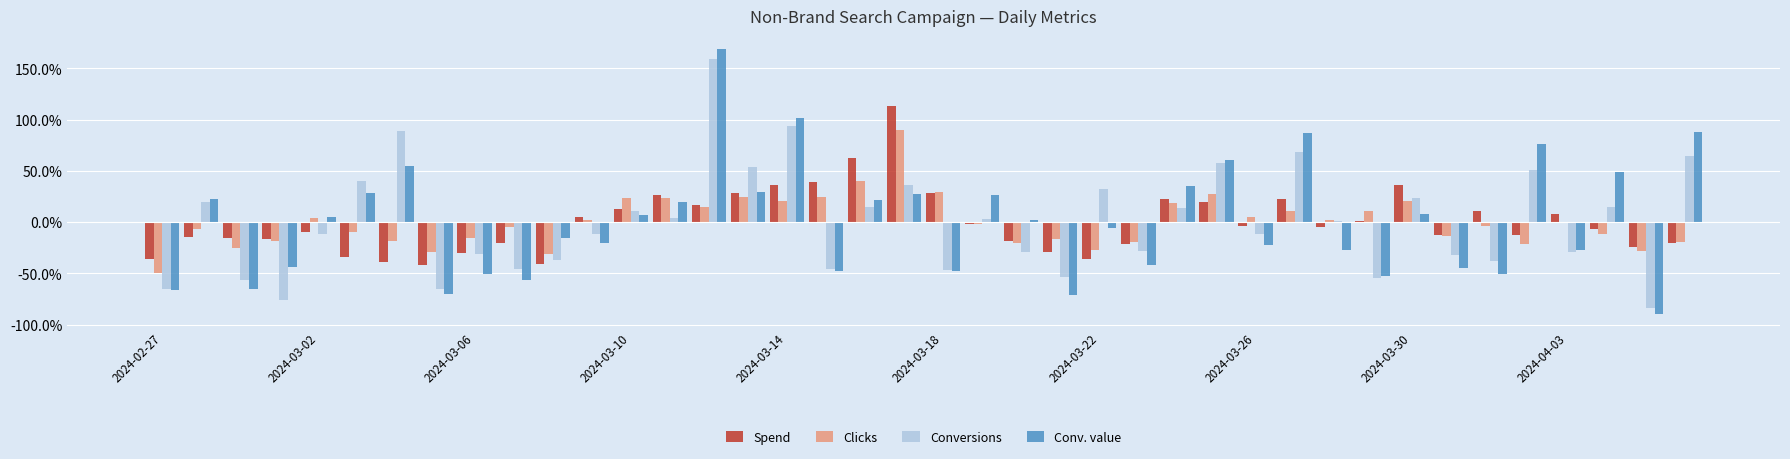

What are all the series names shown in the legend?

Spend, Clicks, Conversions, Conv. value